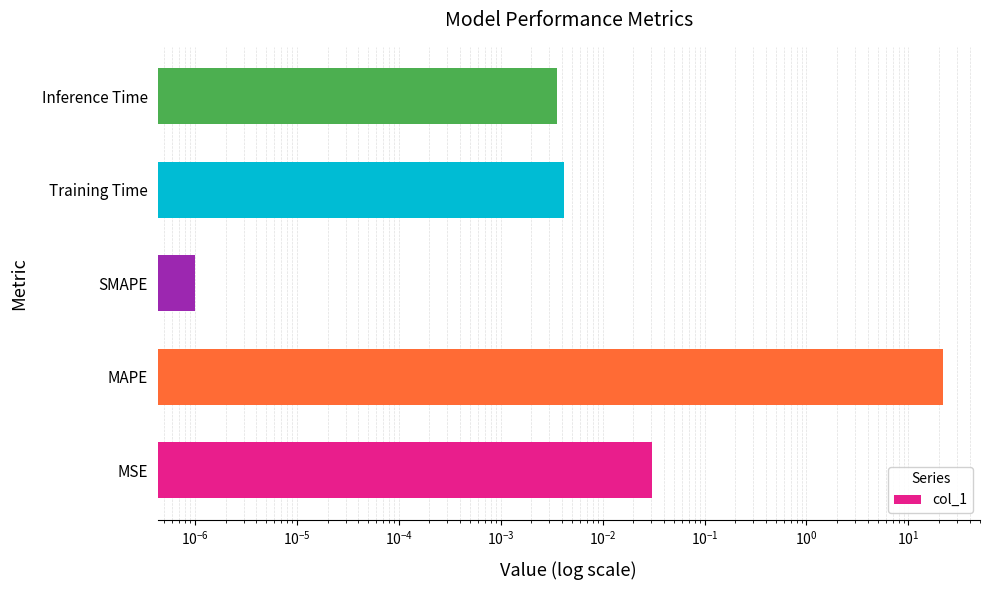

Is it true that the value at SMAPE is 0.0?

False